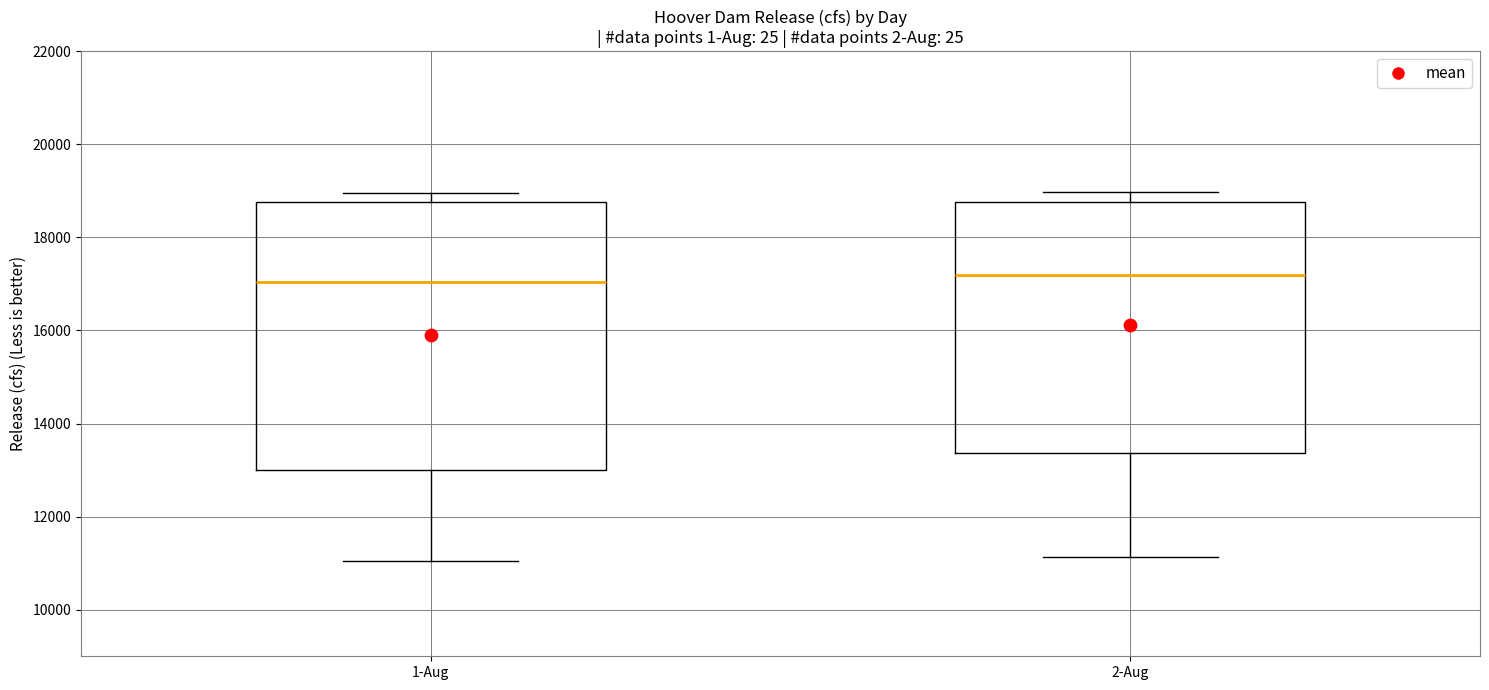

Reading left to right, read every box against the y-axis: the position of its median line, the range the box covers, and the ends of its whiskers. The values are not printed on the chart, so give them approximately, as read against the axis.

1-Aug: median 17000, box 13000 to 18800, whiskers 11000 to 19000
2-Aug: median 17200, box 13400 to 18800, whiskers 11200 to 19000